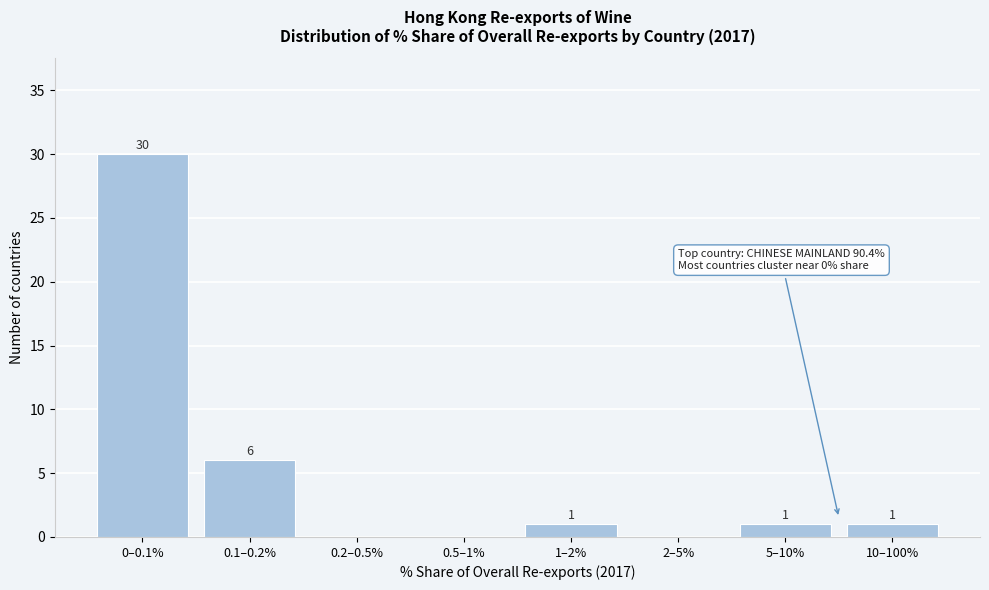

Reading left to right, what are all the values shown in this chart?

0–0.1%=30	0.1–0.2%=6	0.2–0.5%=0	0.5–1%=0	1–2%=1	2–5%=0	5–10%=1	10–100%=1